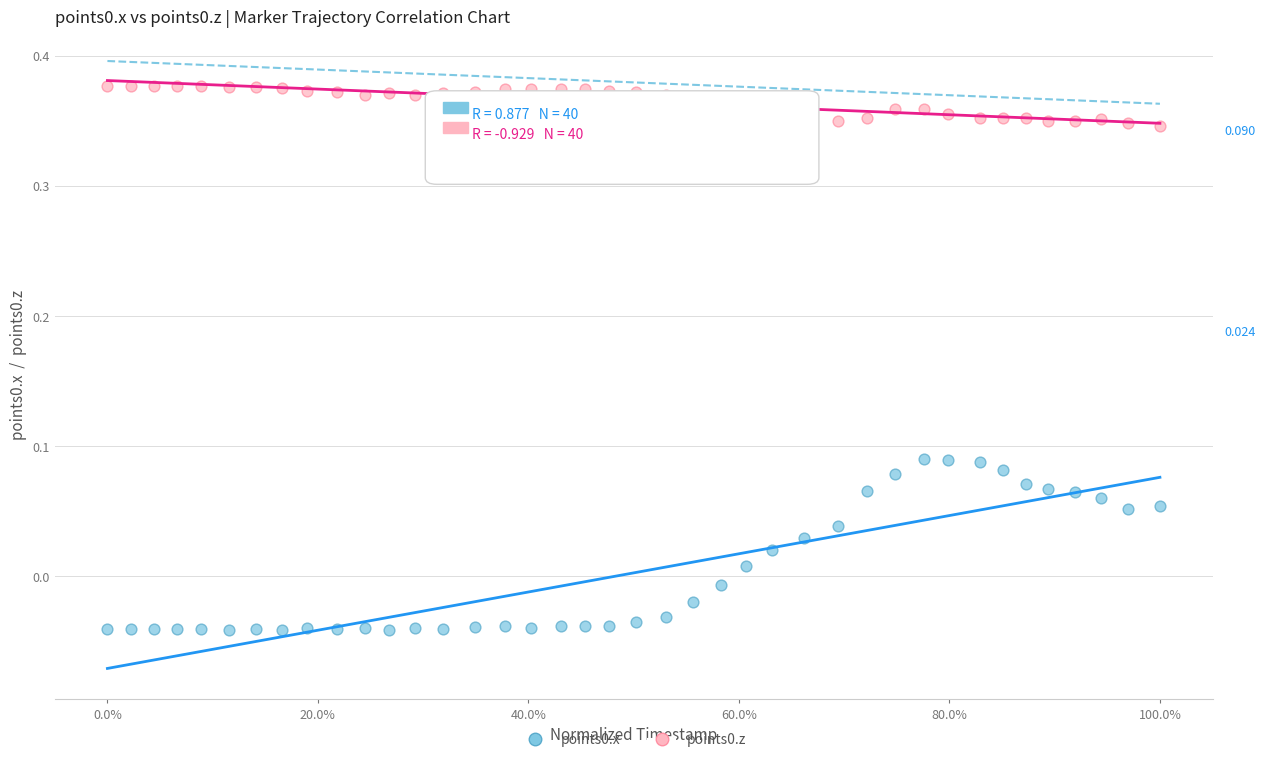

Which series reaches the maximum Y coordinate?

points0.z